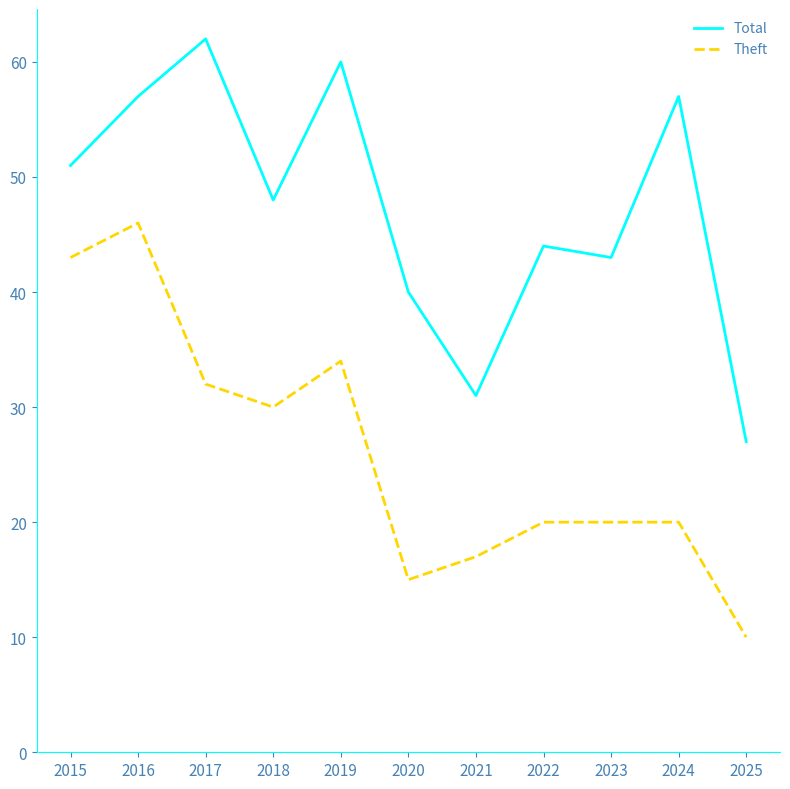

The value of Theft at 2018 is 9. True or false?

False